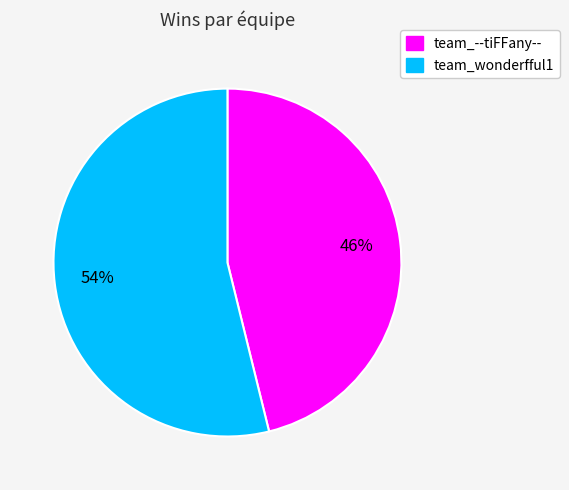

Is there a majority slice in this chart?

Yes